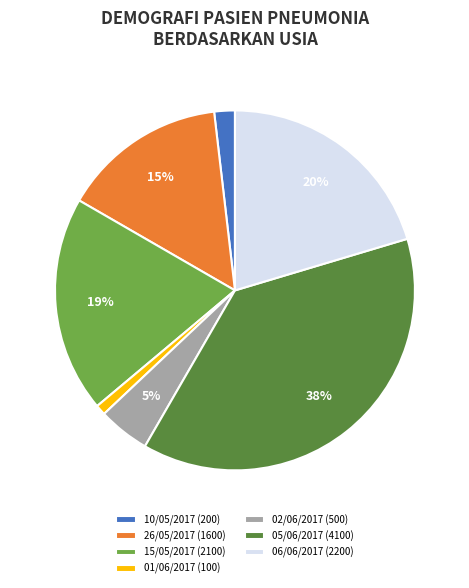

Which category has the biggest portion of the pie?

05/06/2017 (4100)